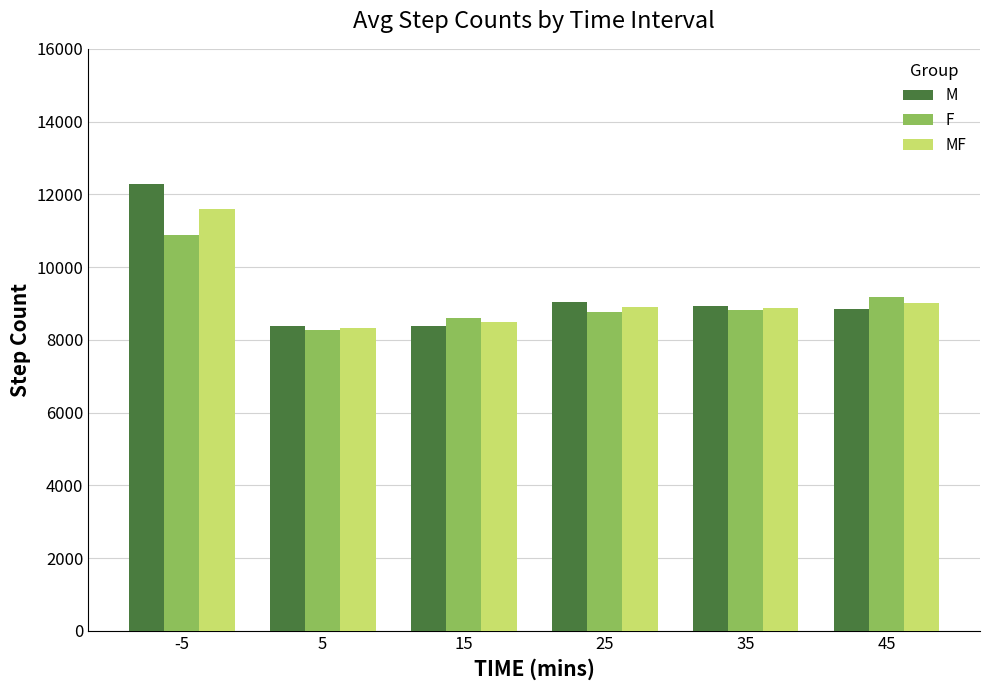

The MF series shows 8877.0 at 35. True or false?

True